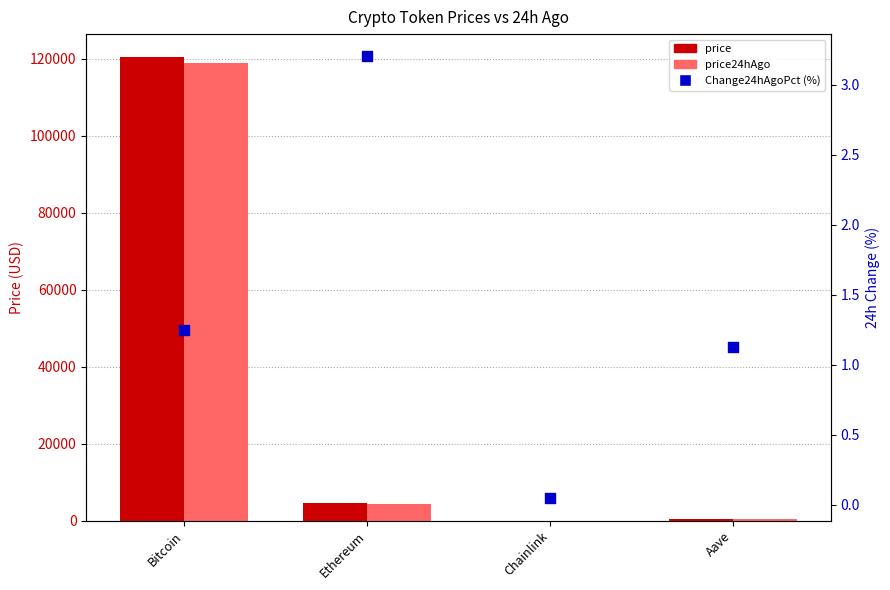

At how many categories does at least one series exceed 115583?

1